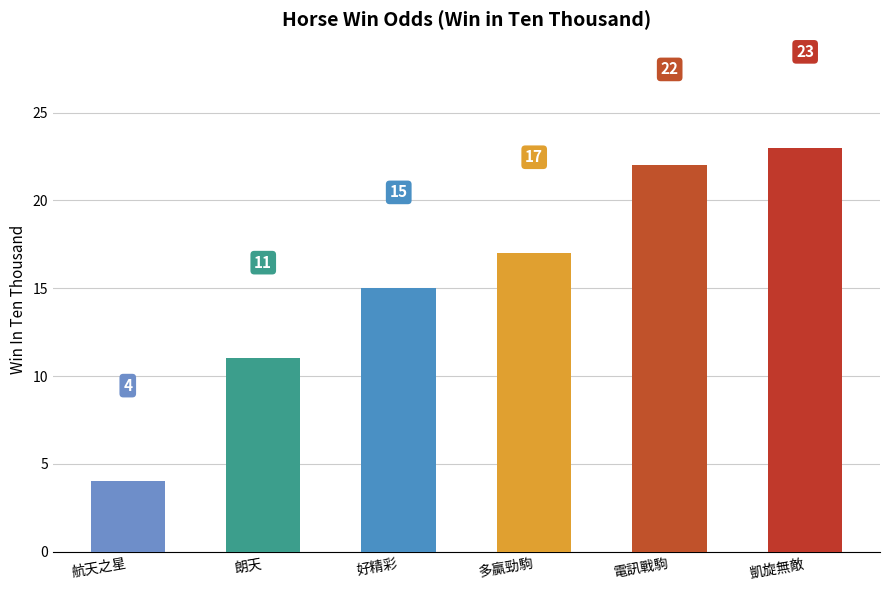

Approximately how many times larger is the value at 好精彩 compared to 電訊戰駒?

0.7